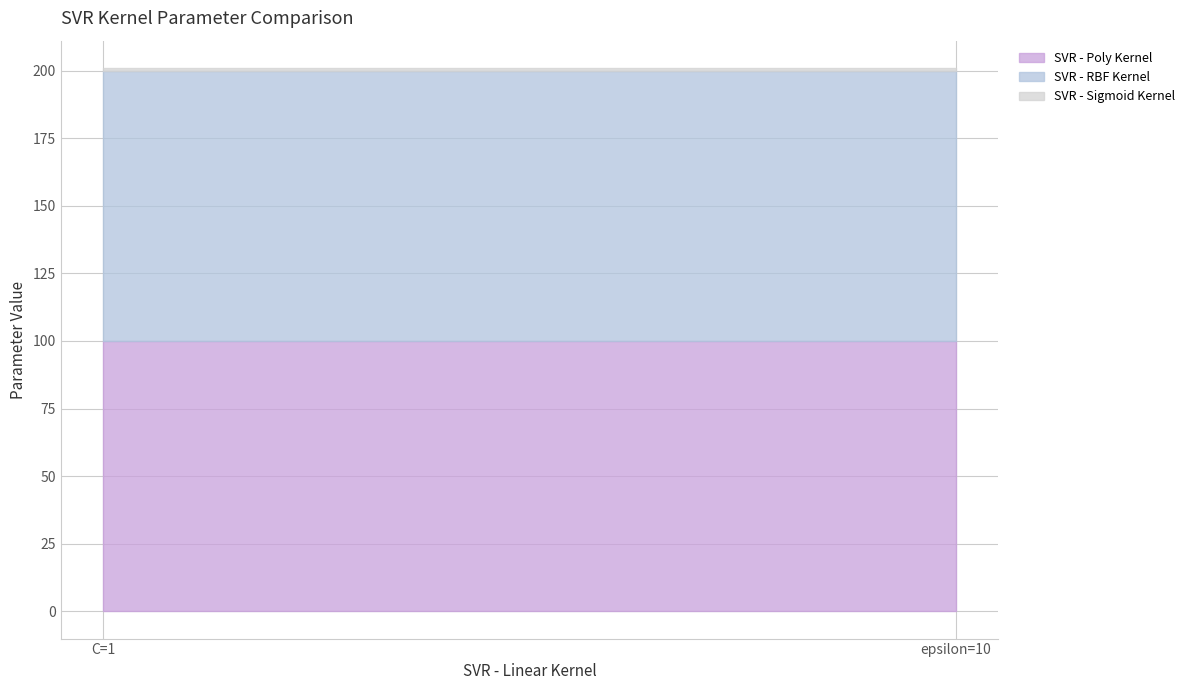

Reading left to right, list all the values displayed in this chart.

SVR - Poly Kernel: 100	100
SVR - RBF Kernel: 100	100
SVR - Sigmoid Kernel: 1	1